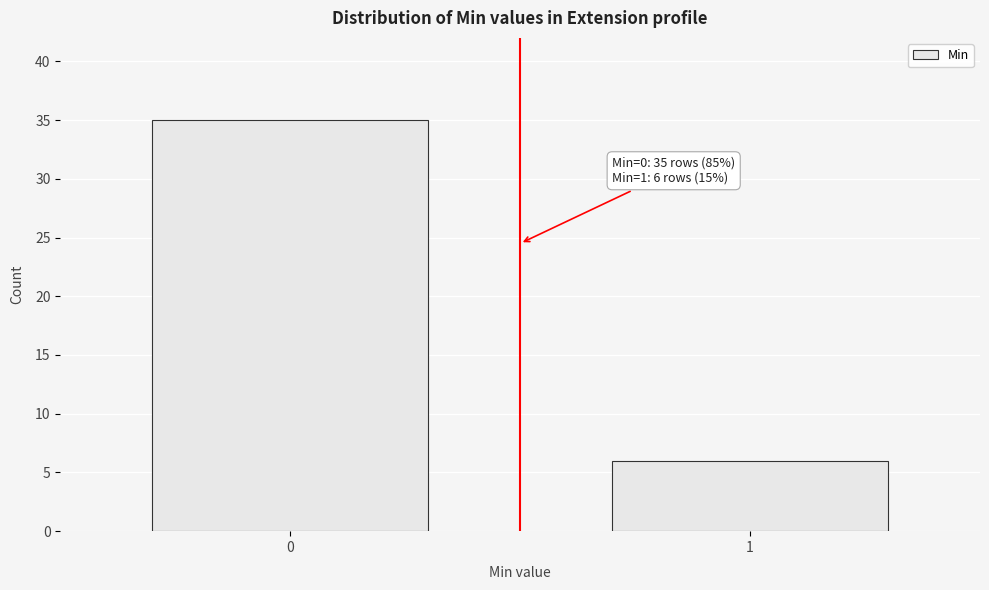

Reading left to right, extract all data points from this chart.

0=35	1=6